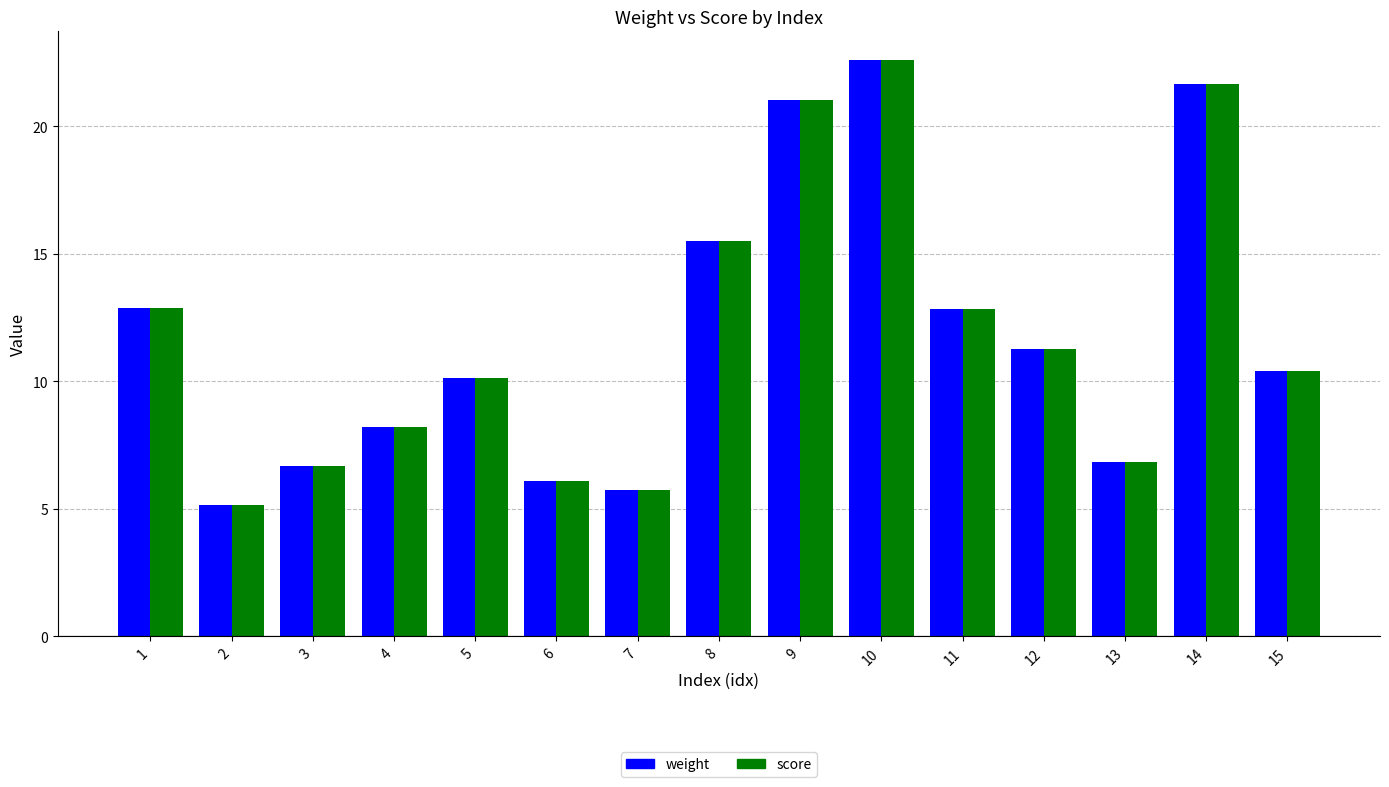

The value of score at 12 is 6.5. True or false?

False